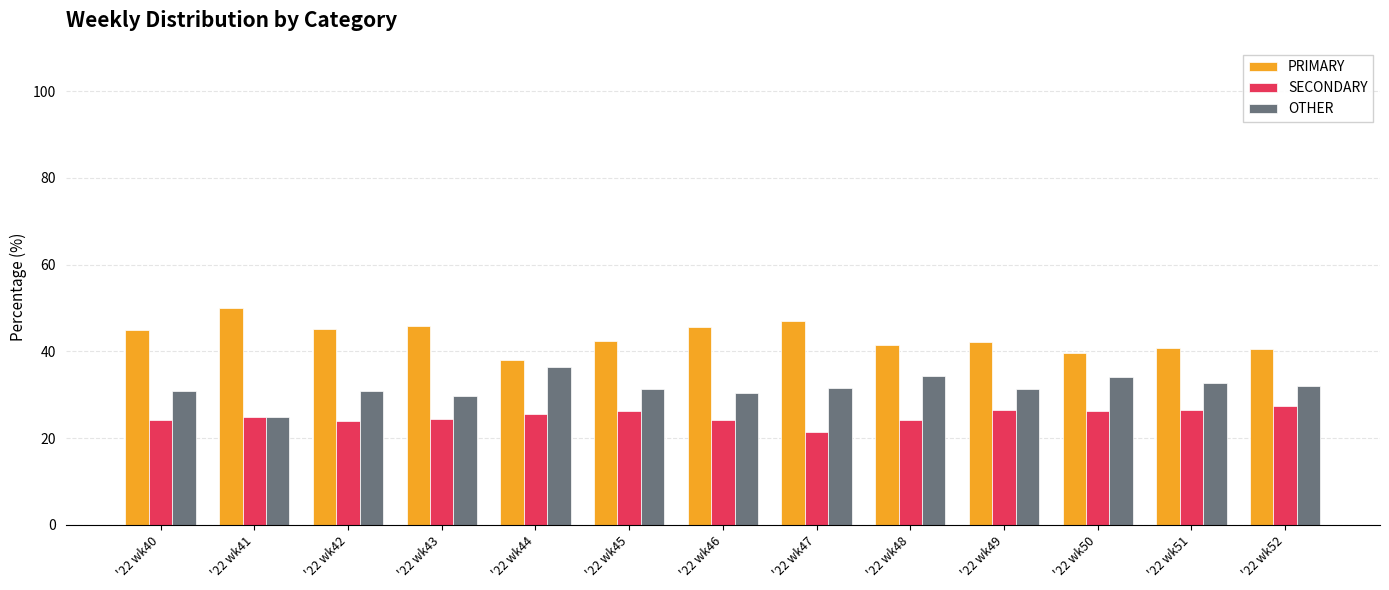

What is the difference between the highest and lowest values at '22 wk50?

13.2